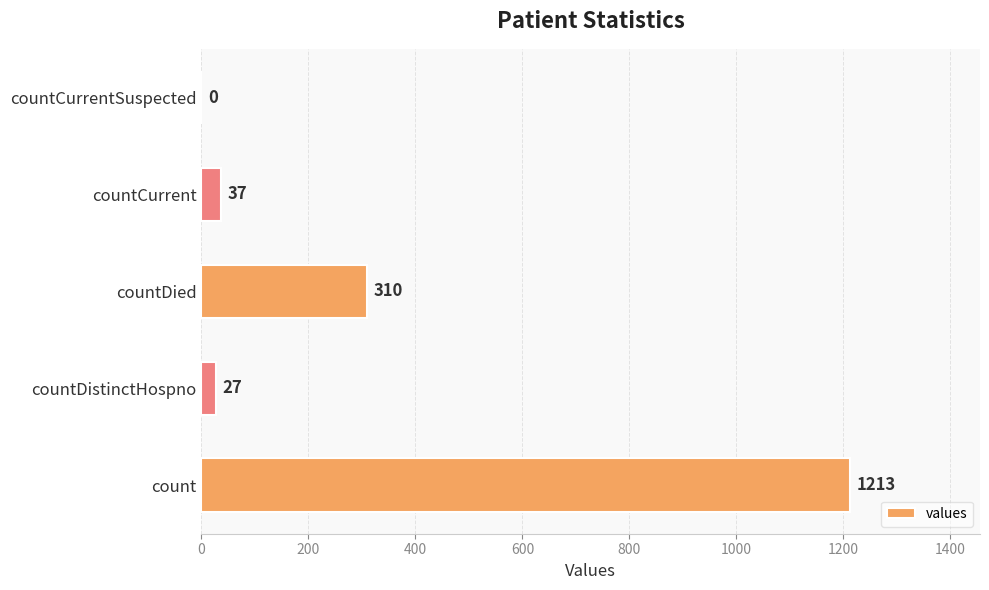

Reading top to bottom, extract all data points from this chart.

countCurrentSuspected=0	countCurrent=37	countDied=310	countDistinctHospno=27	count=1213